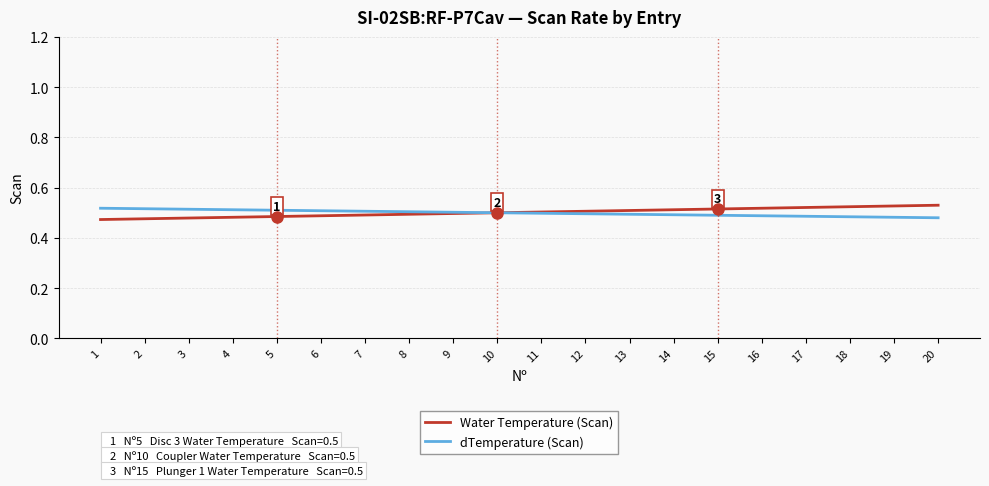

The Water Temperature (Scan) series shows 0.5 at 16. True or false?

True